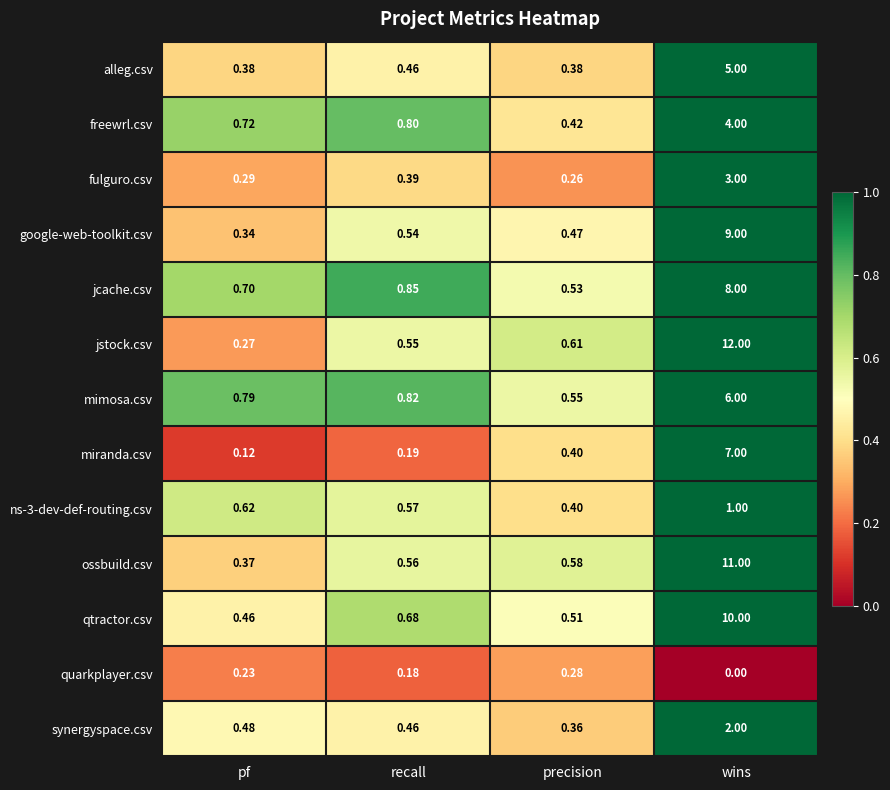

What is the maximum value shown in the chart?

12.0